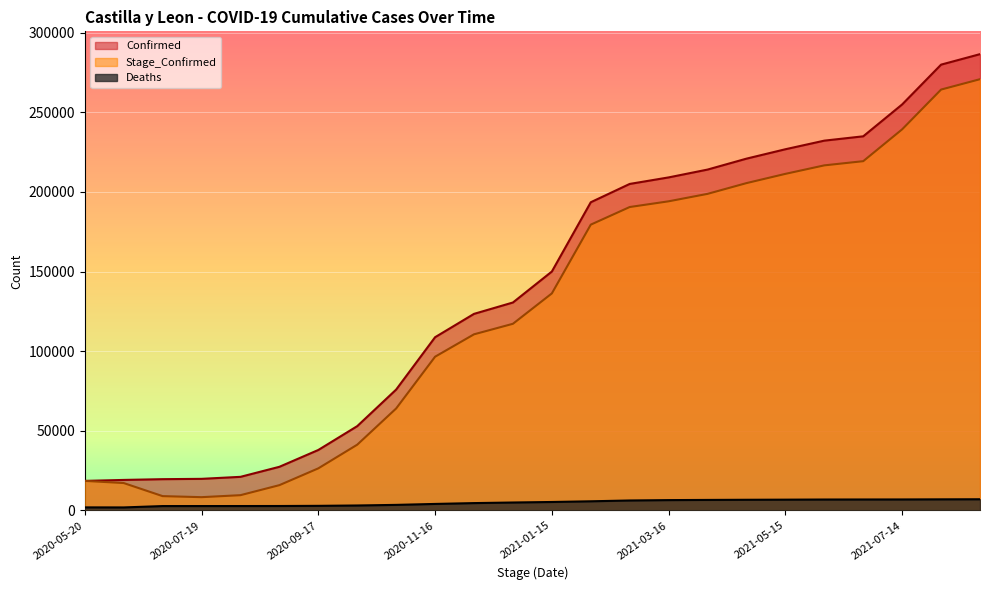

Which series has the largest total across all categories?

Confirmed